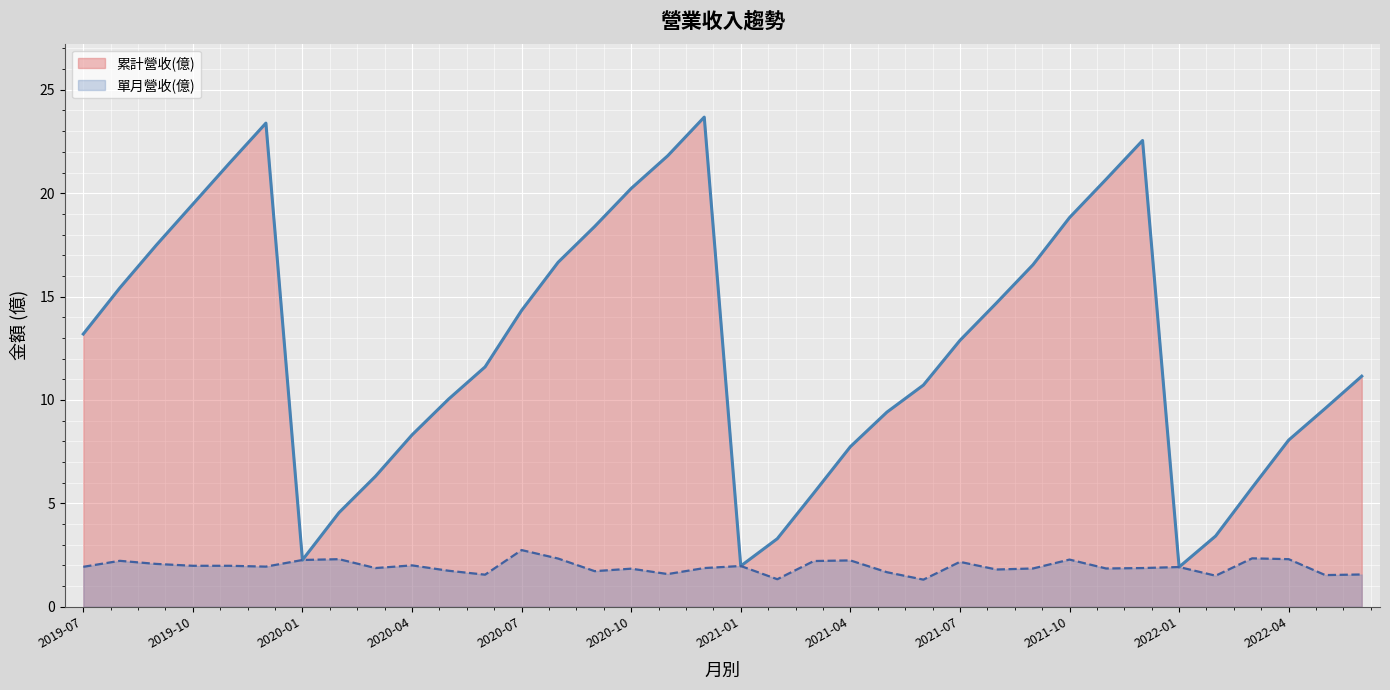

How many lines are shown in the chart?

2